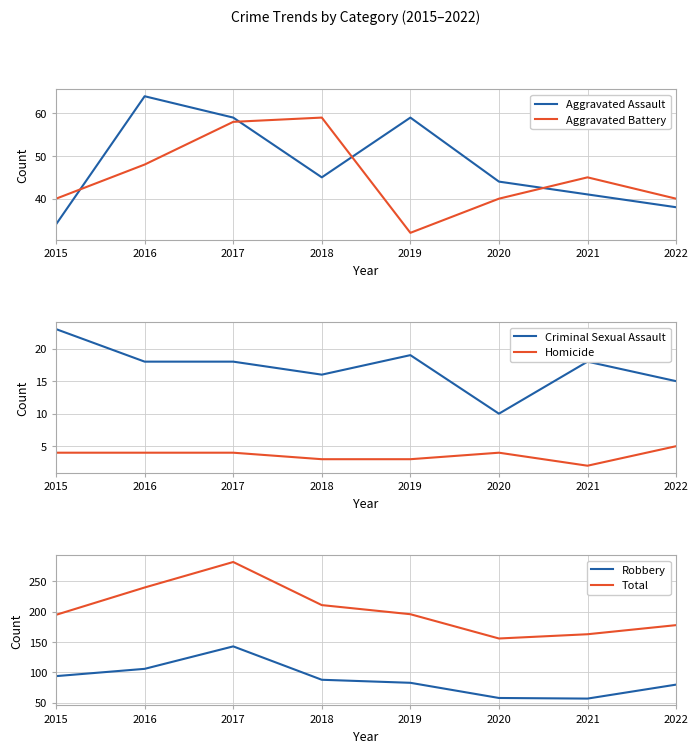

At which category does Total reach its first local peak?

2017